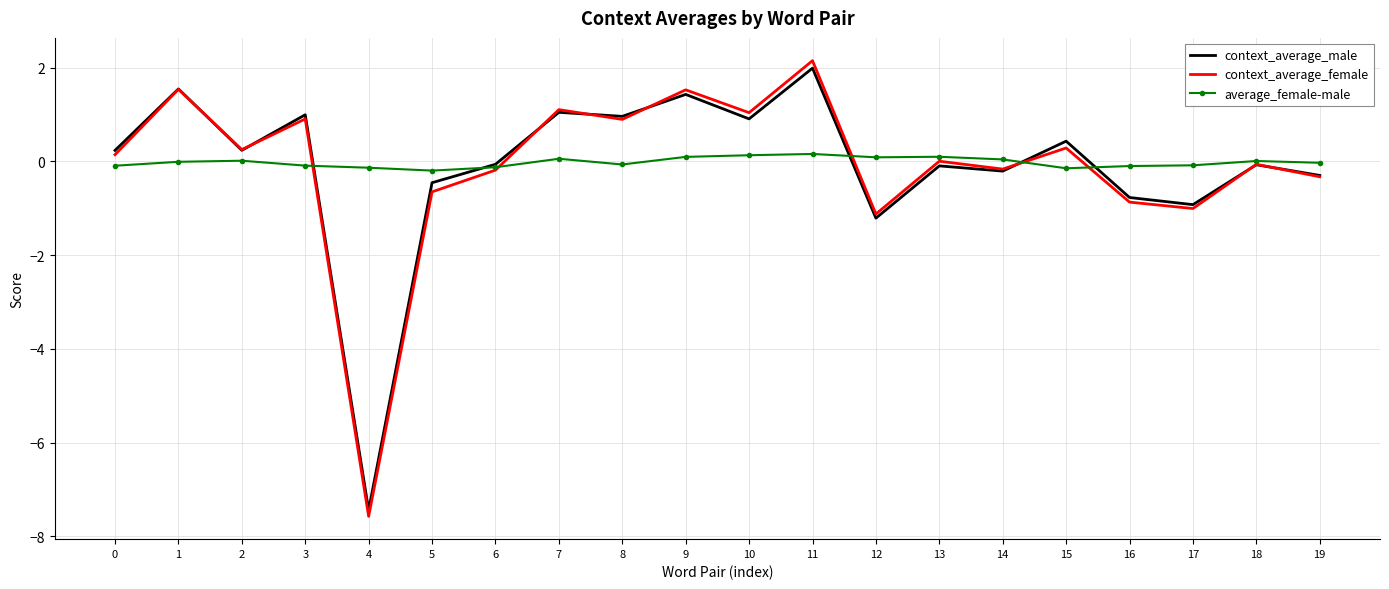

How many distinct data groups are displayed?

3